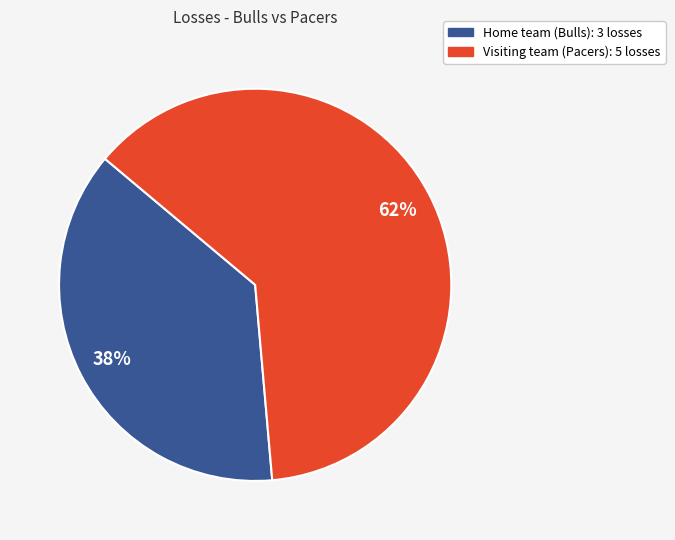

True or false: Visiting team (Pacers) accounts for 62% of the total.

True